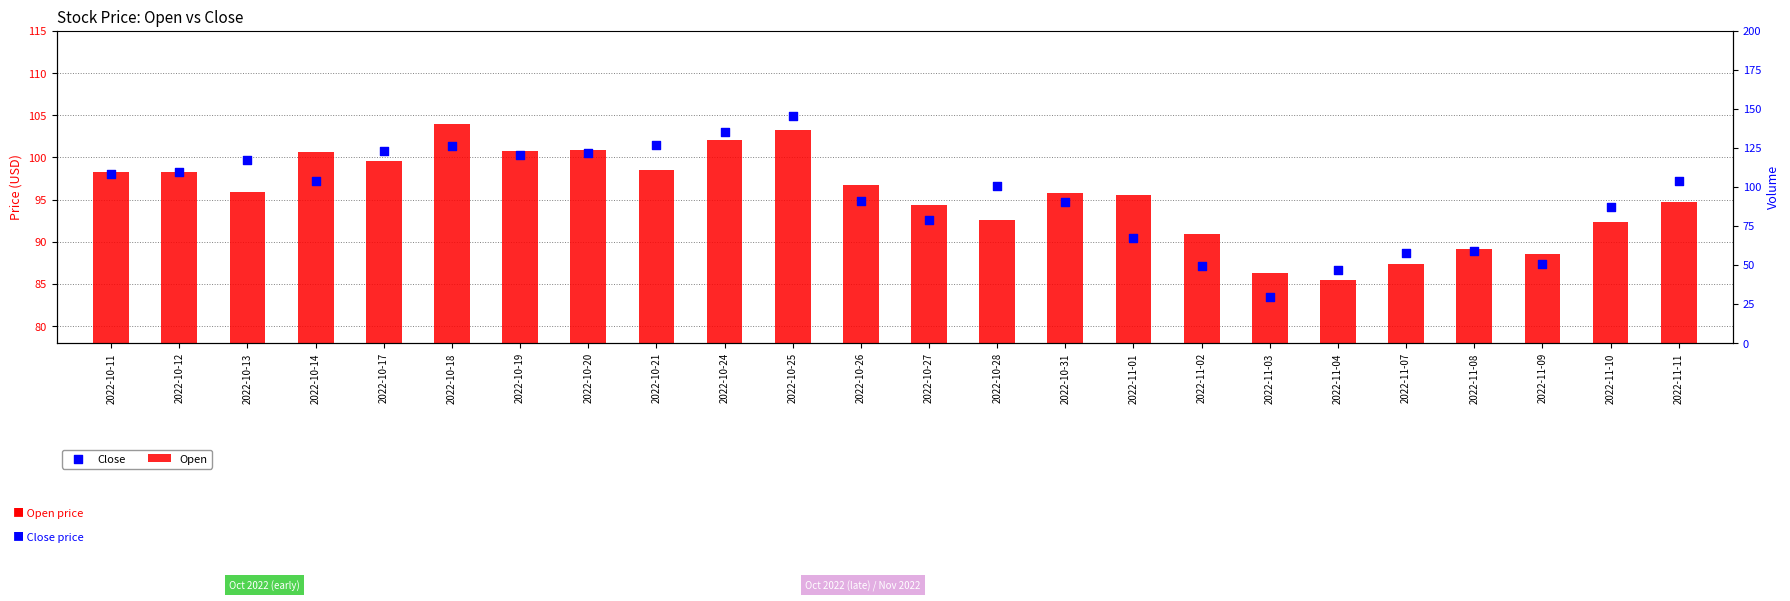

Which series contains the lowest Y value?

Close